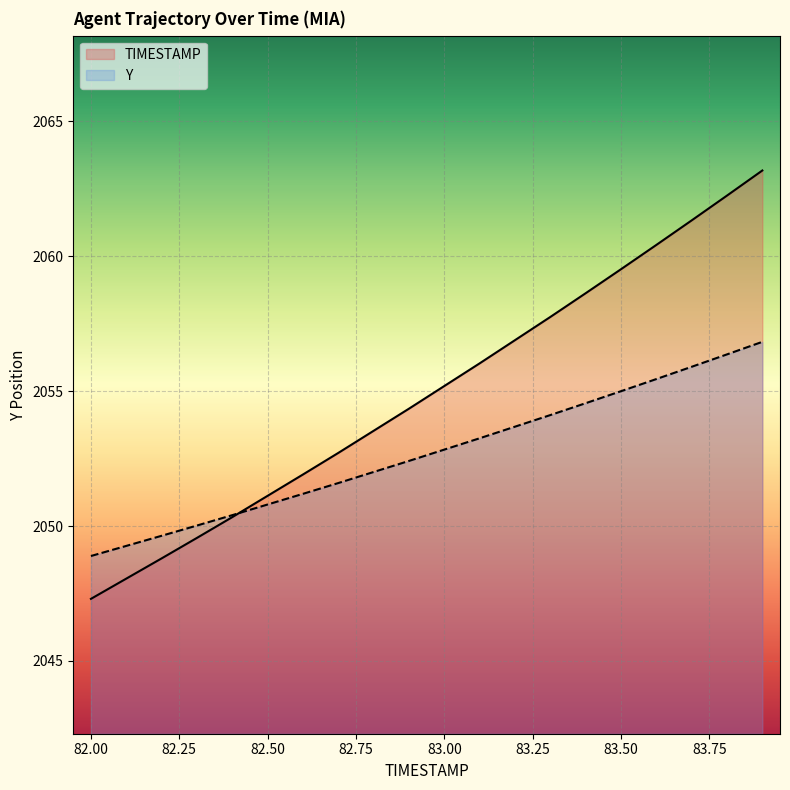

How many lines are shown in the chart?

2